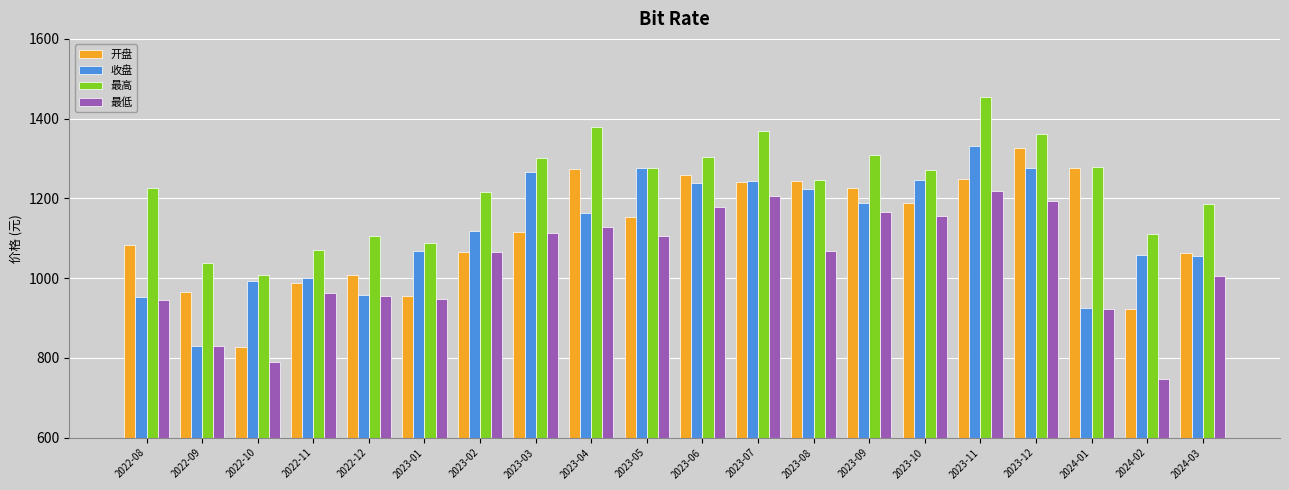

The value of 最低 at 2023-03 is 1114.2. True or false?

True